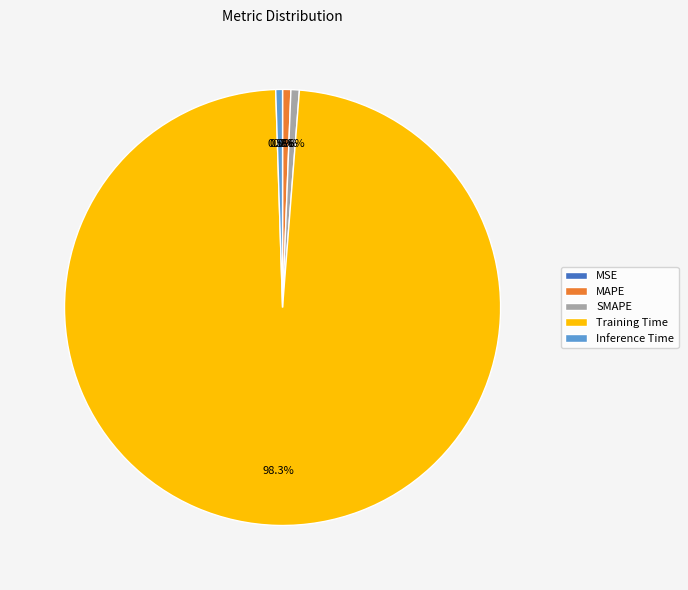

Combined, what portion of the pie is MSE and Inference Time?

0.5%